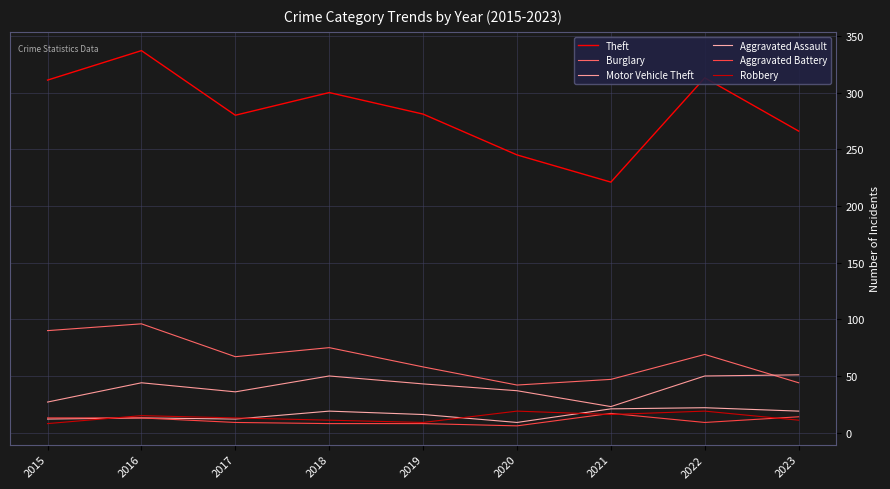

What is the total value across all series at 2020?

358